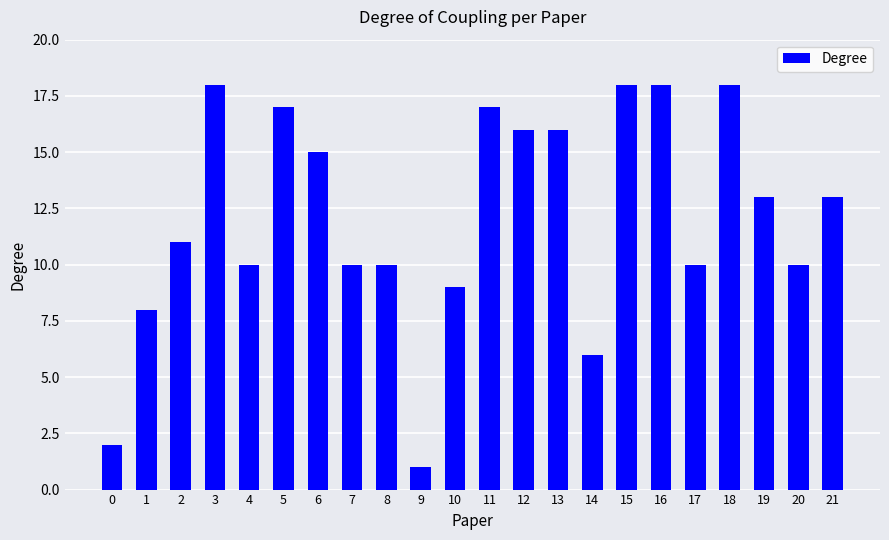

What is the value of the 10th bar from the left?

1